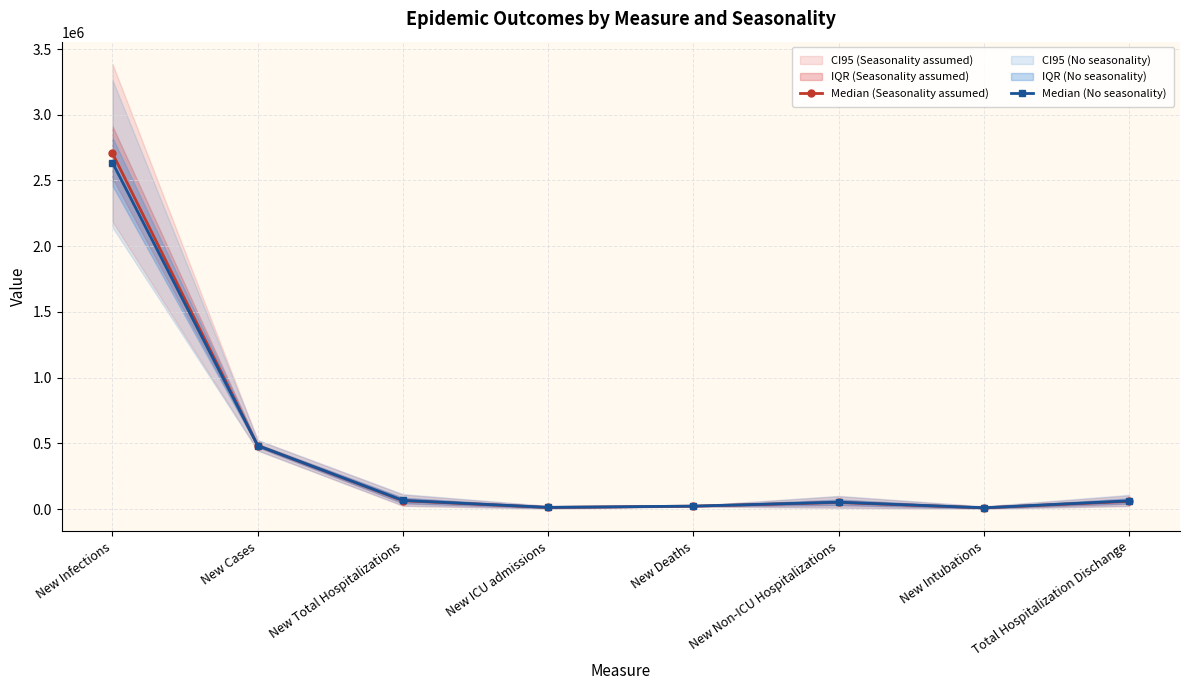

How many distinct data groups are displayed?

2